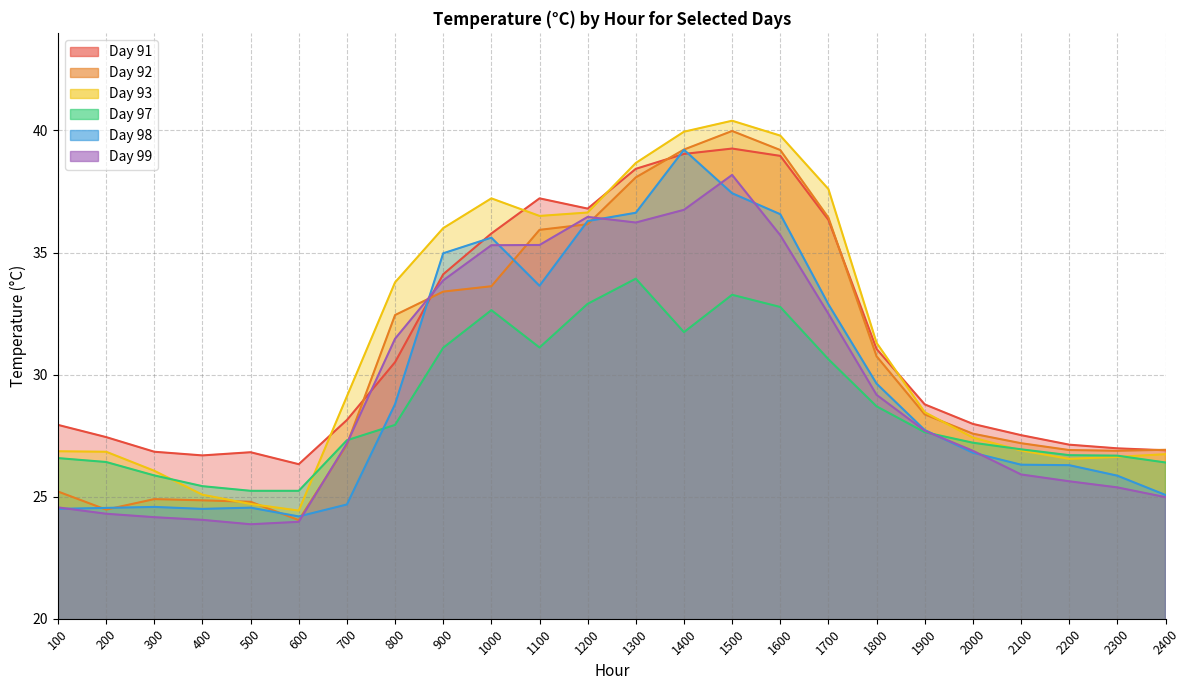

How many lines are shown in the chart?

6